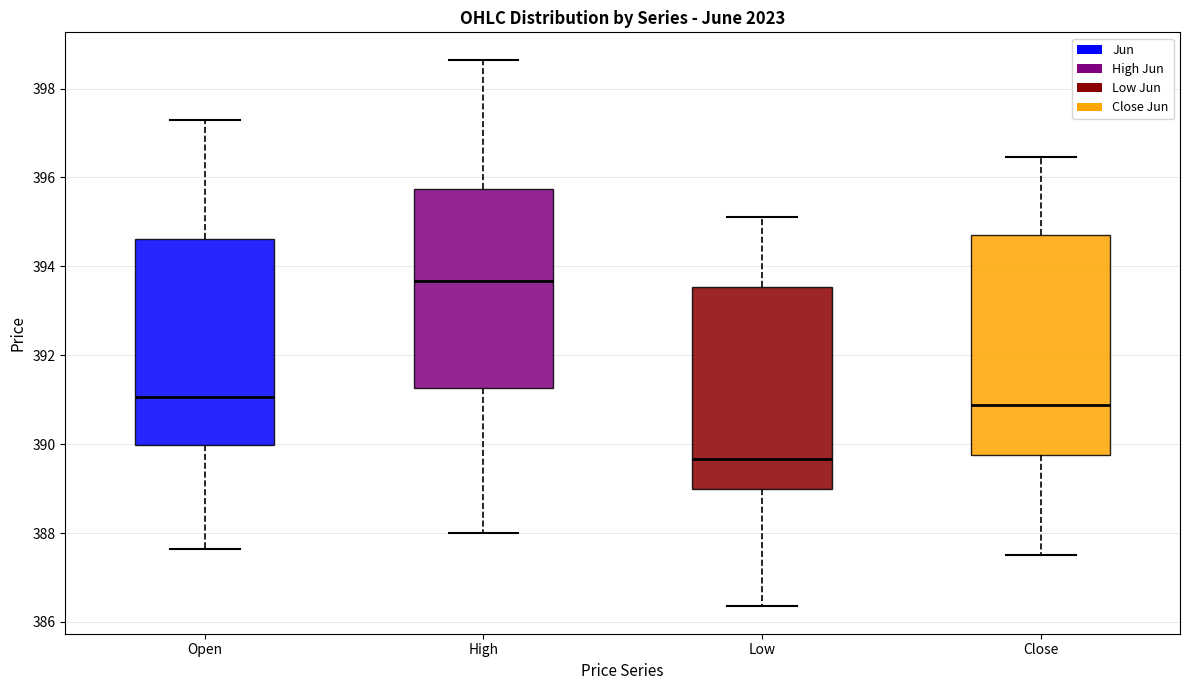

Which box's median line is the lowest?

Low